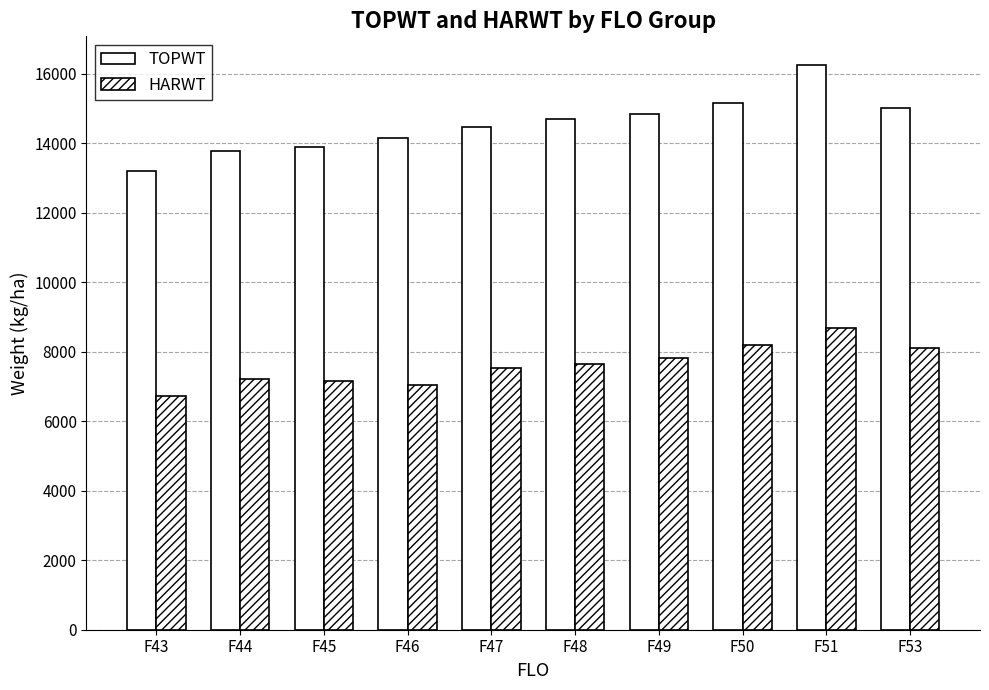

Rank the categories by TOPWT value from lowest to highest.

F43, F44, F45, F46, F47, F48, F49, F53, F50, F51